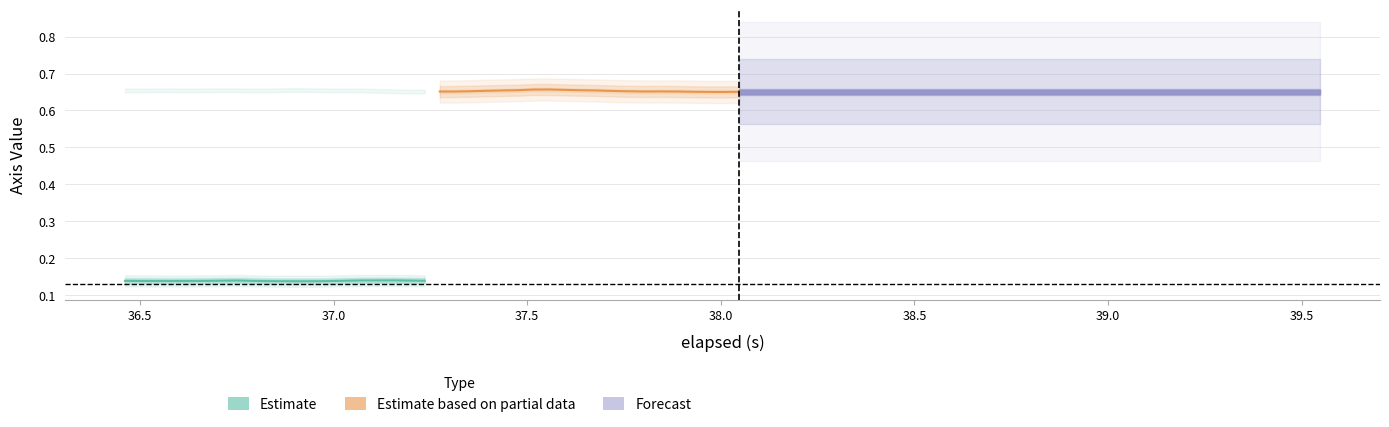

True or false: Estimate and Estimate based on partial data cross at least once.

False